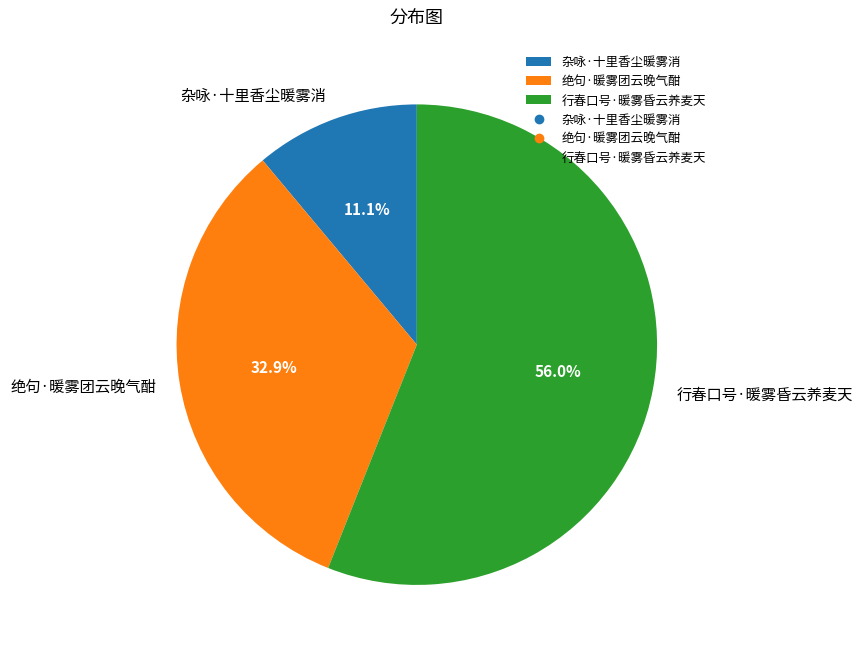

What is the largest slice in the pie chart?

行春口号·暖雾昏云养麦天